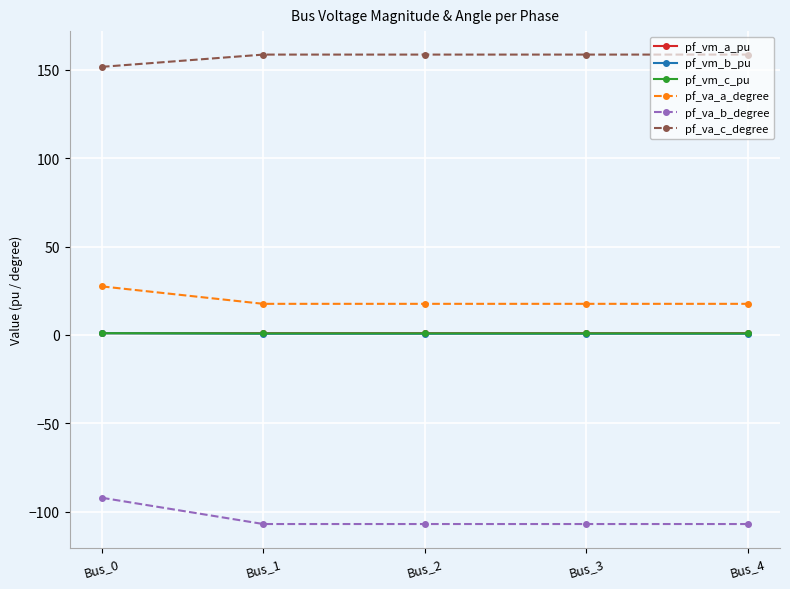

At how many categories does at least one series exceed 4?

5